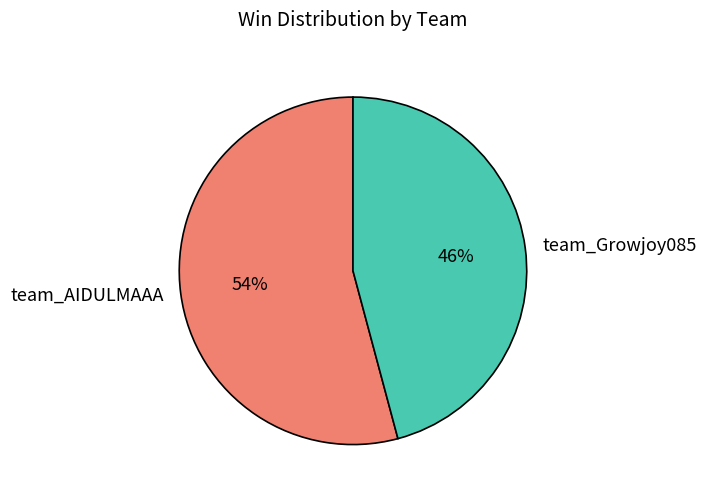

The team_AIDULMAAA slice represents 67% of the pie. True or false?

False